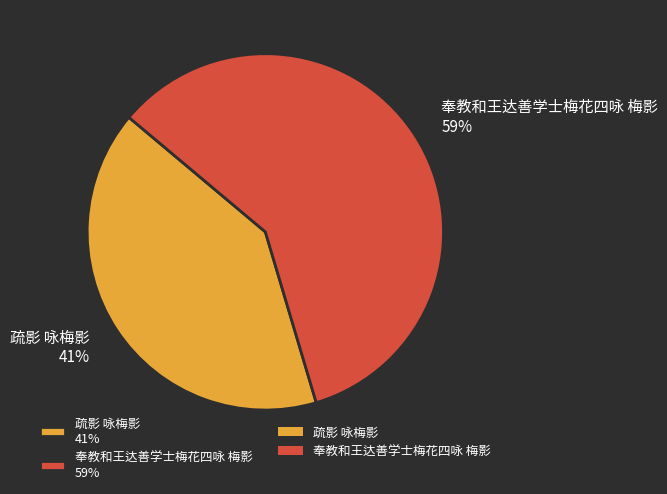

Do 奉教和王达善学士梅花四咏 梅影 59% and 疏影 咏梅影 41% together represent more than half of the pie?

Yes